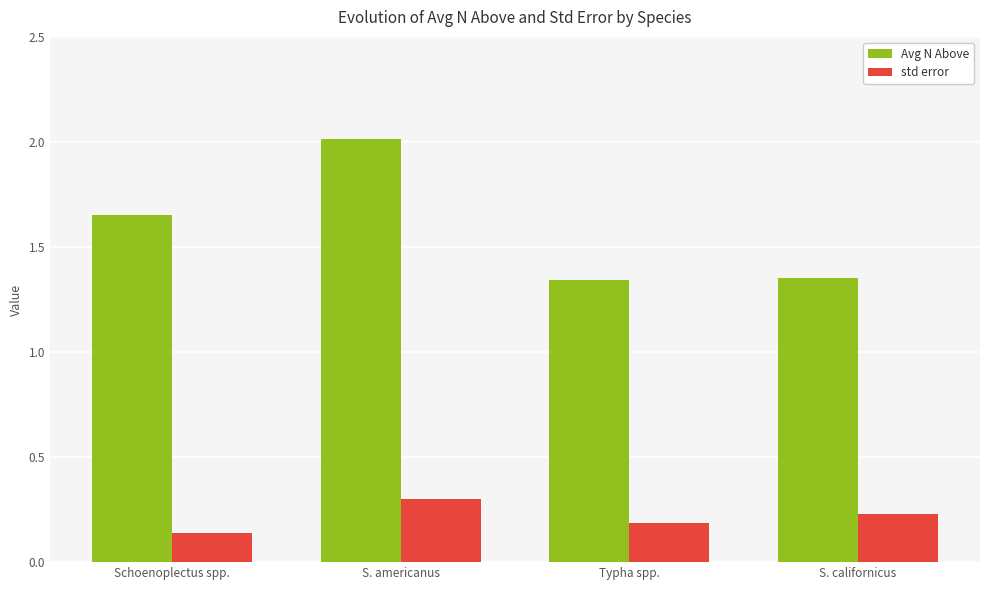

Which series has the widest spread of values?

Avg N Above